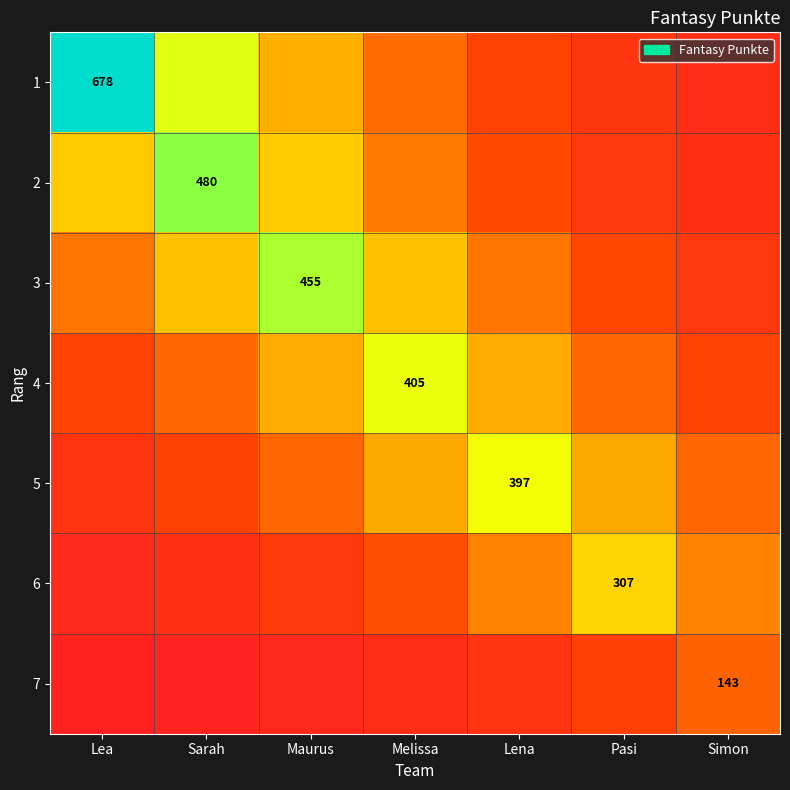

Which series has the largest range (max minus min)?

1